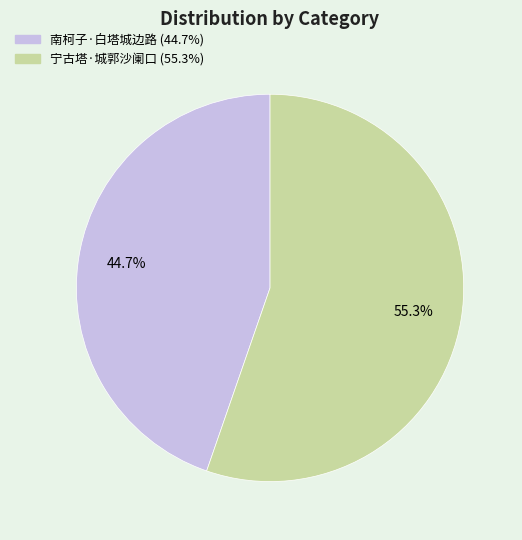

Is it true that 宁古塔·城郭沙阑口 is 46% of the pie?

False